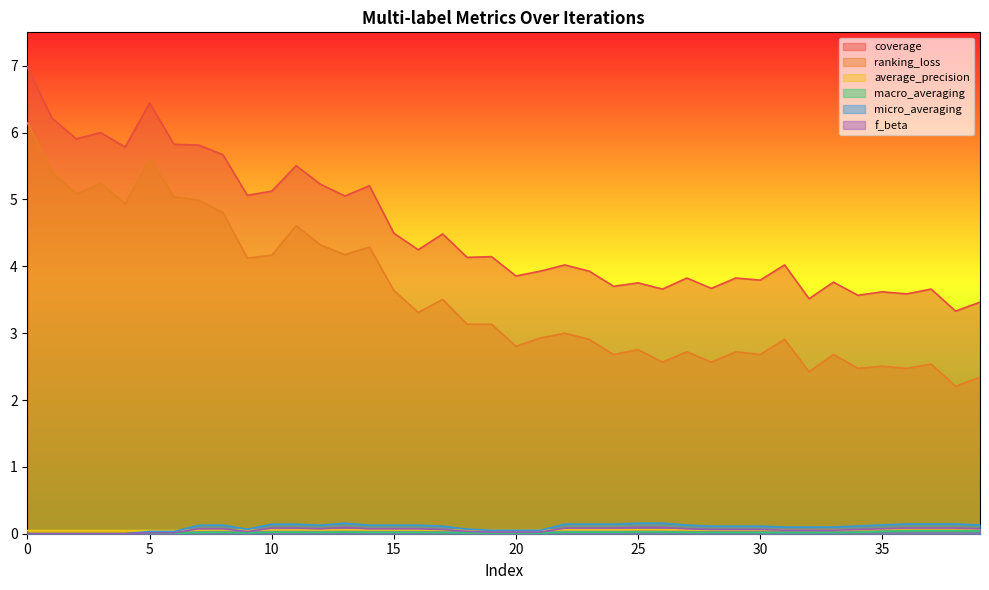

How many series are shown in this chart?

6